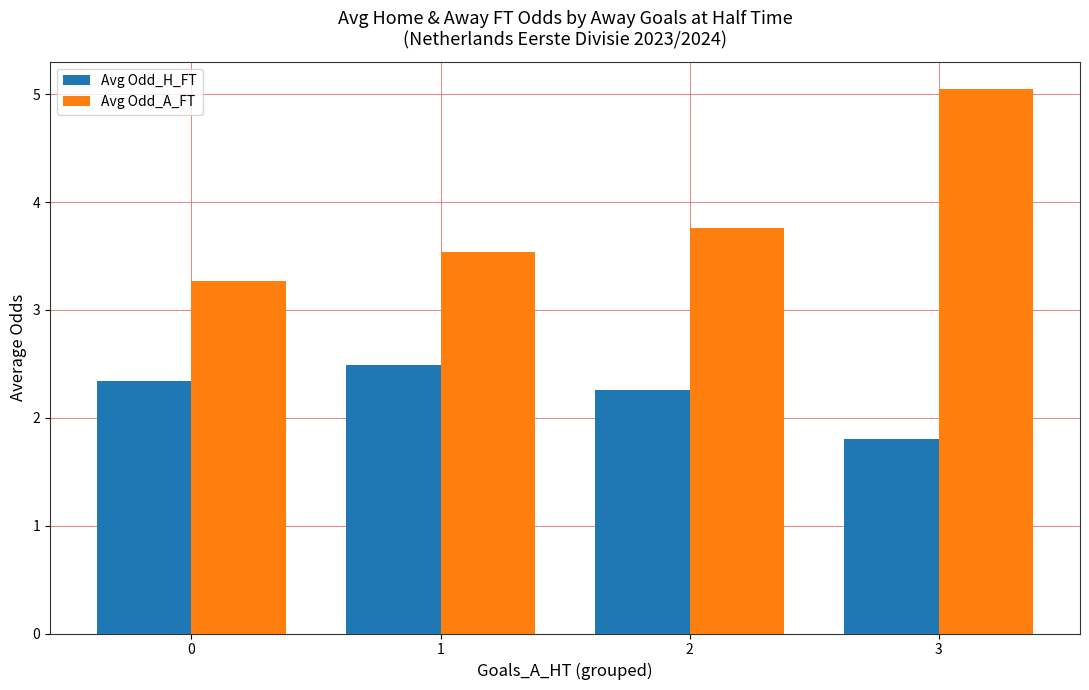

Rank the series at 0 from highest to lowest value.

Avg Odd_A_FT, Avg Odd_H_FT